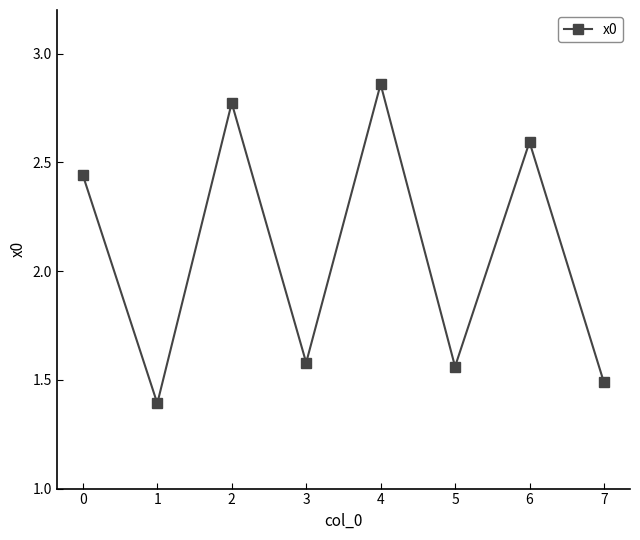

Is this an area chart (filled region under the line)?

No